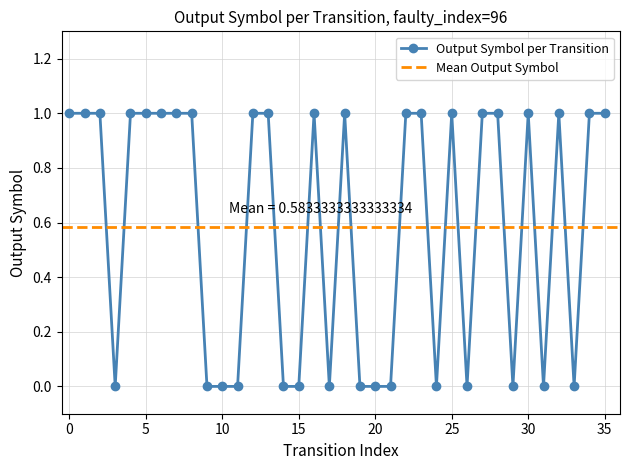

True or false: source_state has more than 1 points higher than both neighbors.

False